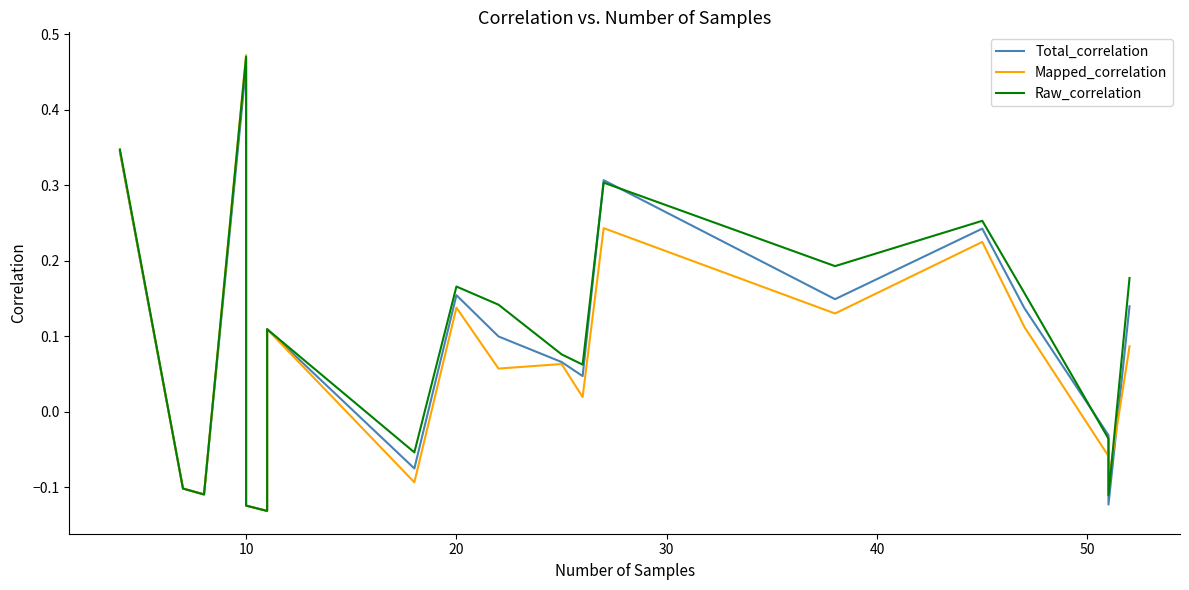

What is the difference between the second highest and second lowest values in the Mapped_correlation series?

0.5